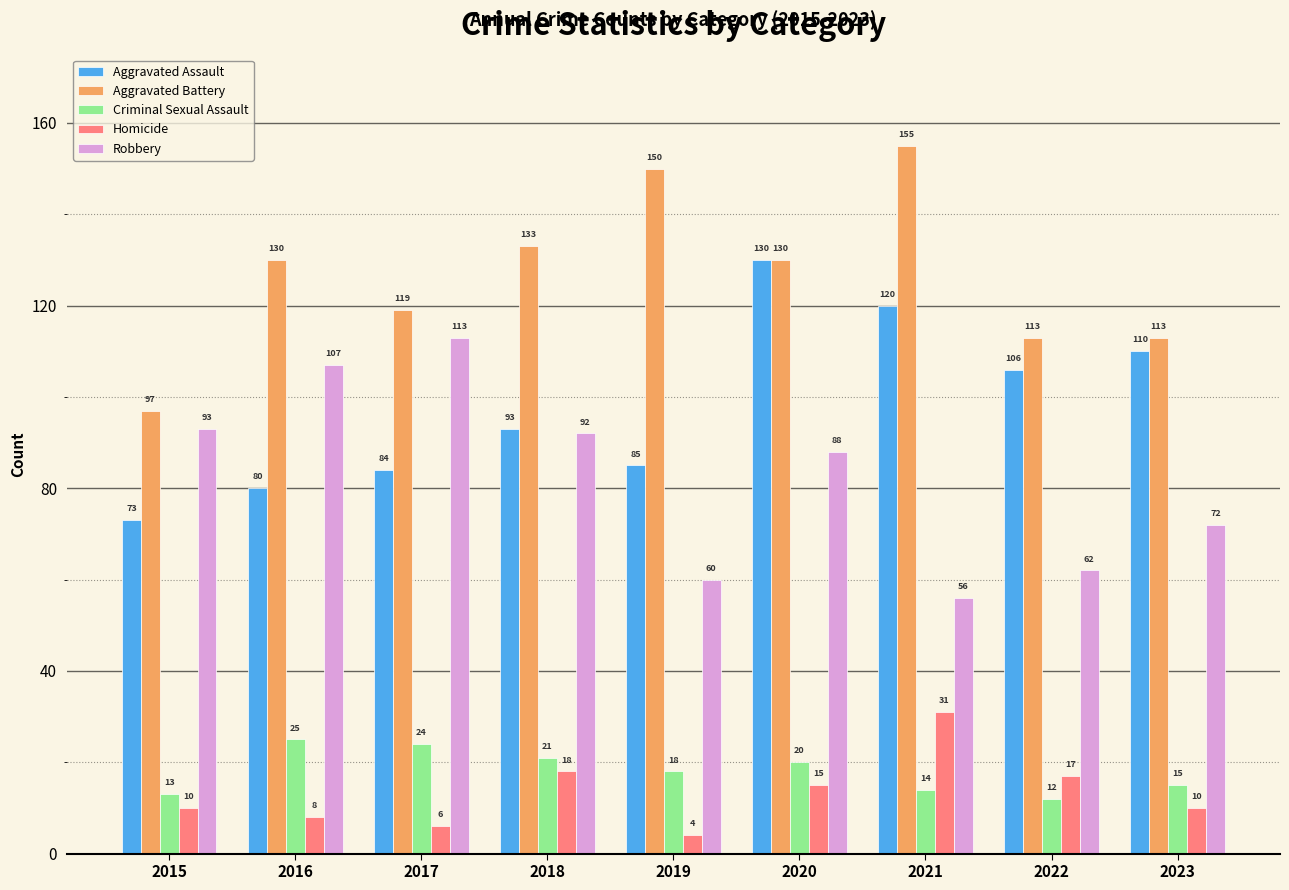

What is the maximum value shown in the chart?

155